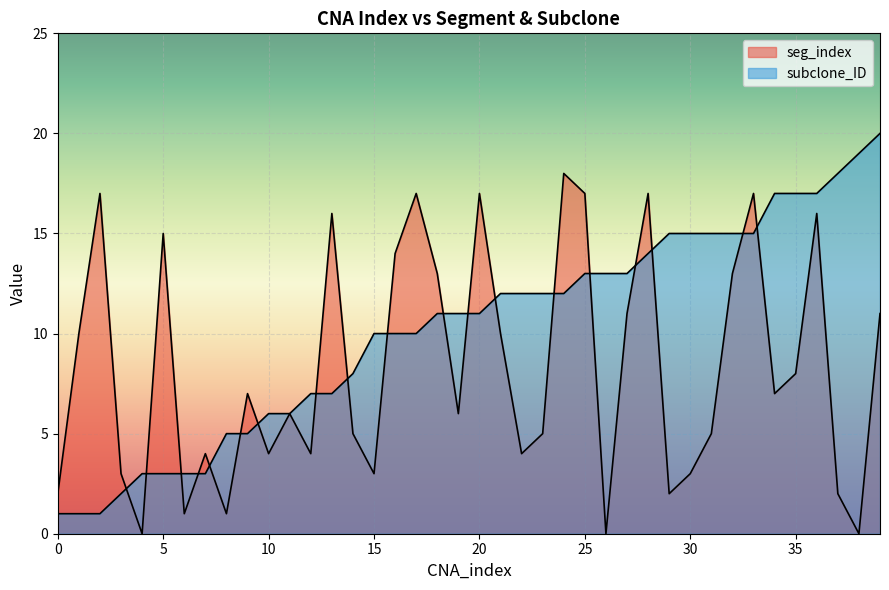

Is the value of subclone_ID at 29 greater than the value of seg_index at 16?

Yes